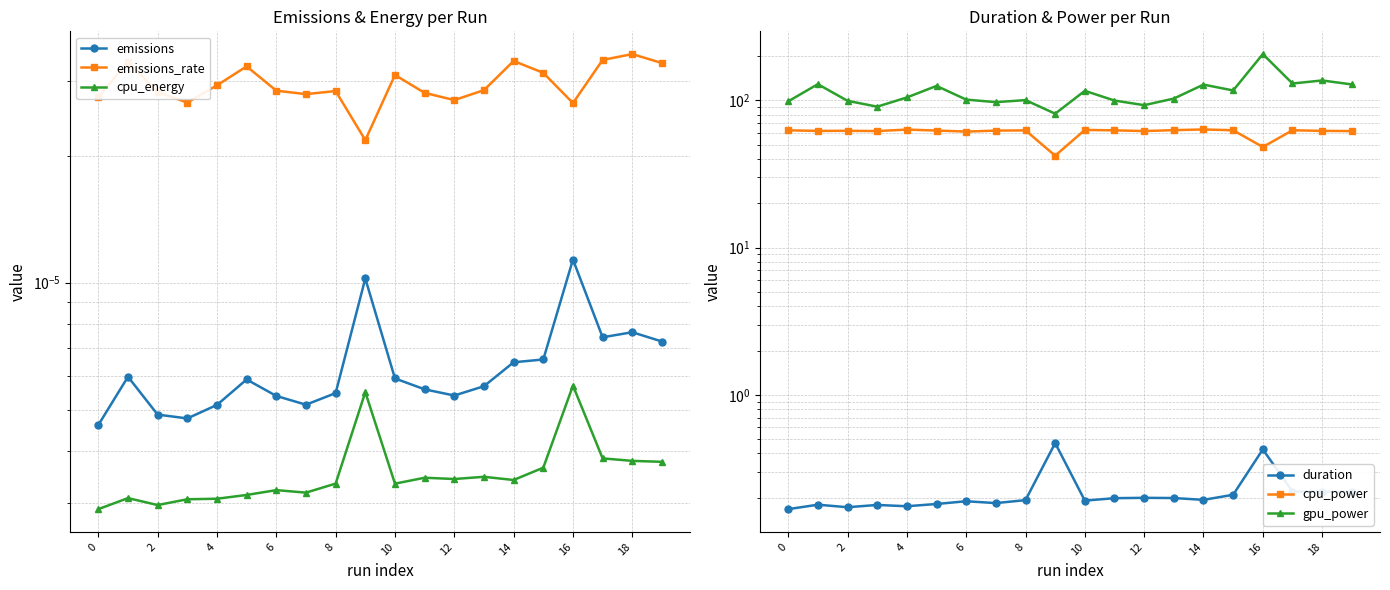

The duration series shows 0.2 at 11. True or false?

True